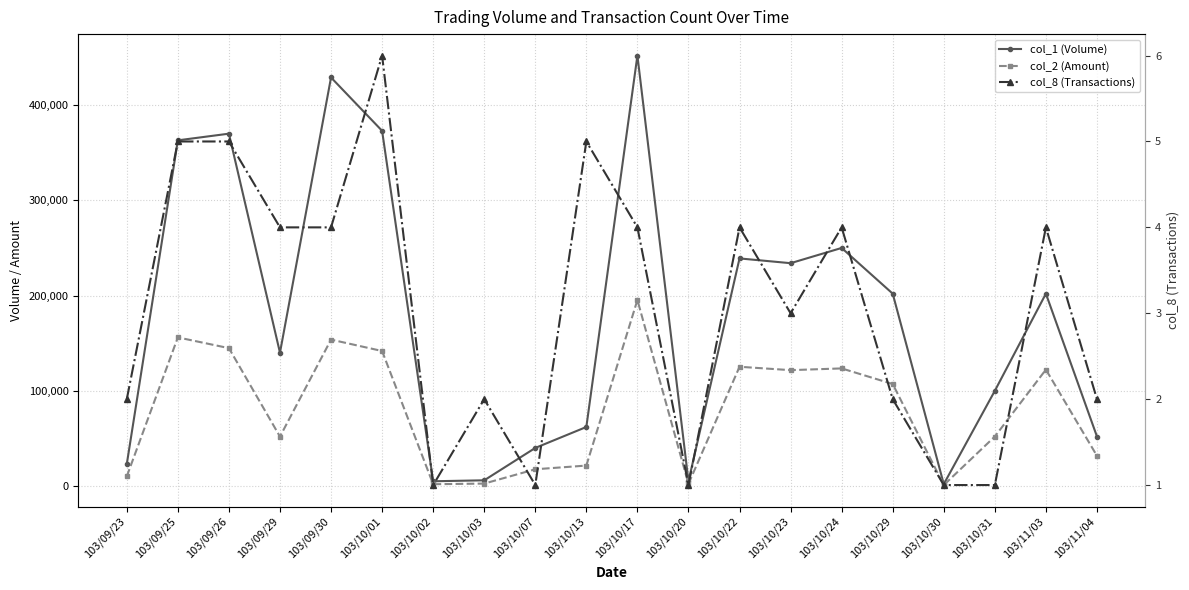

Which series has the largest range (max minus min)?

col_1 (Volume)